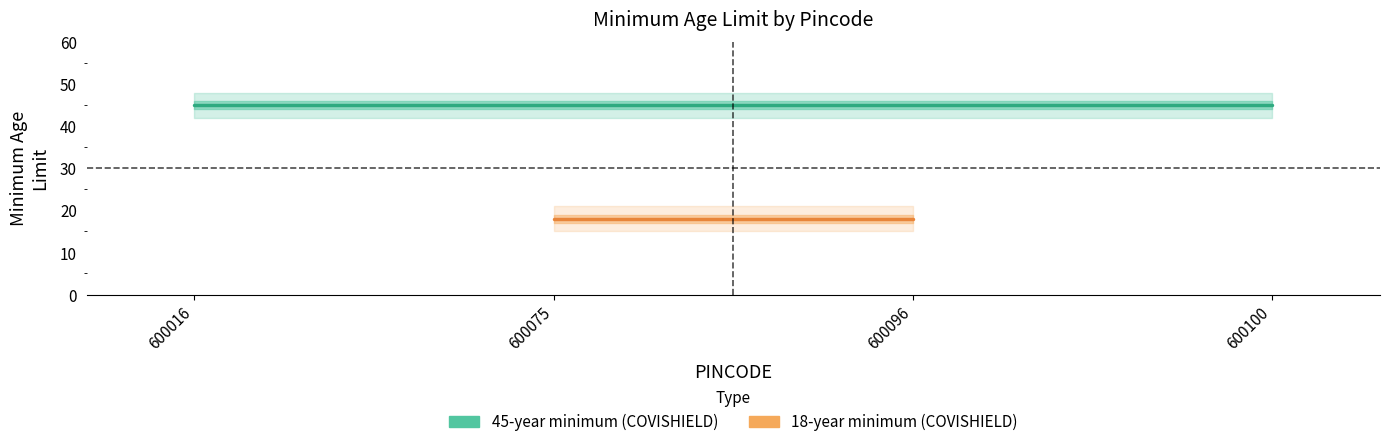

What is the difference between the highest and lowest values at 600075?

27